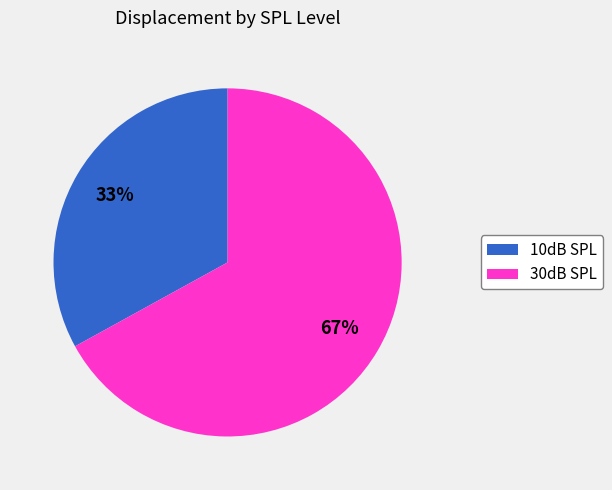

To the nearest percent, what is the average slice percentage?

50%